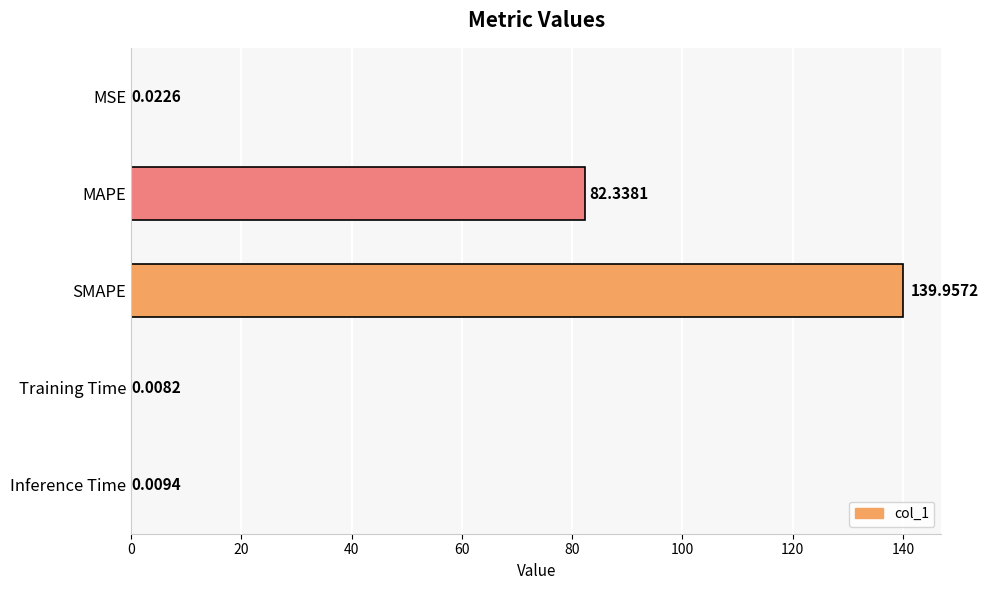

Where is the data nearest to the value 69?

MAPE